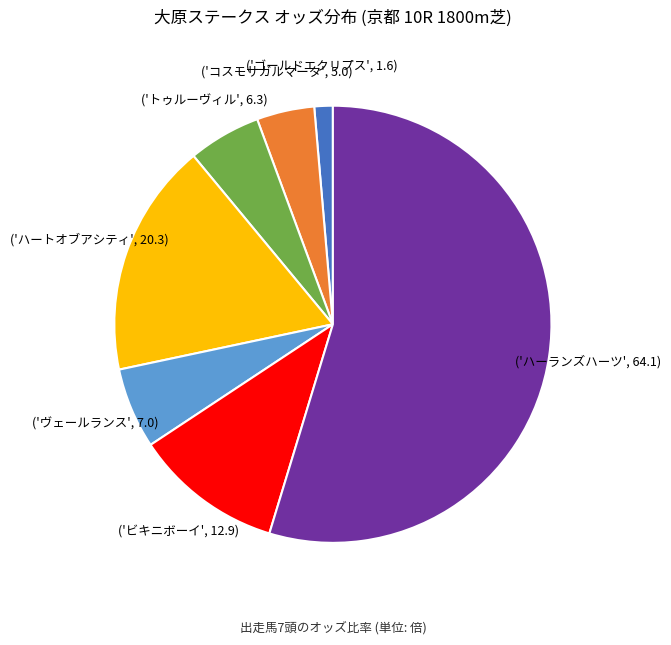

Is there a majority slice in this chart?

Yes